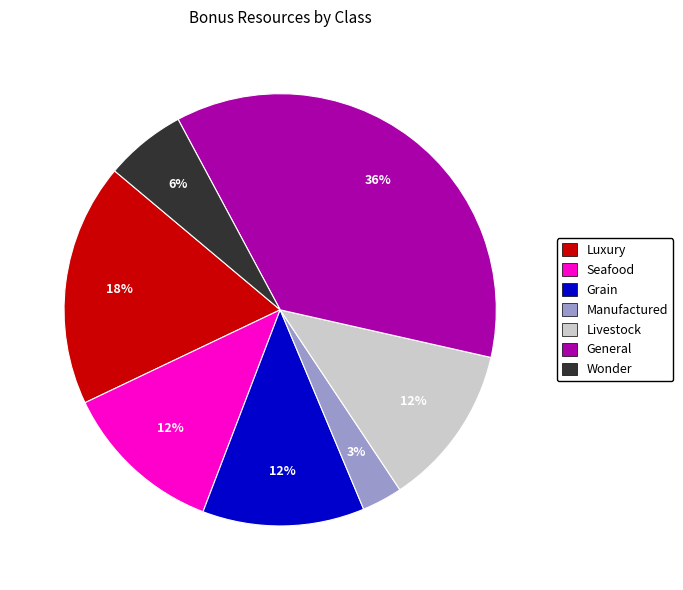

To the nearest percent, what is the difference between the largest and smallest slice percentages?

33%